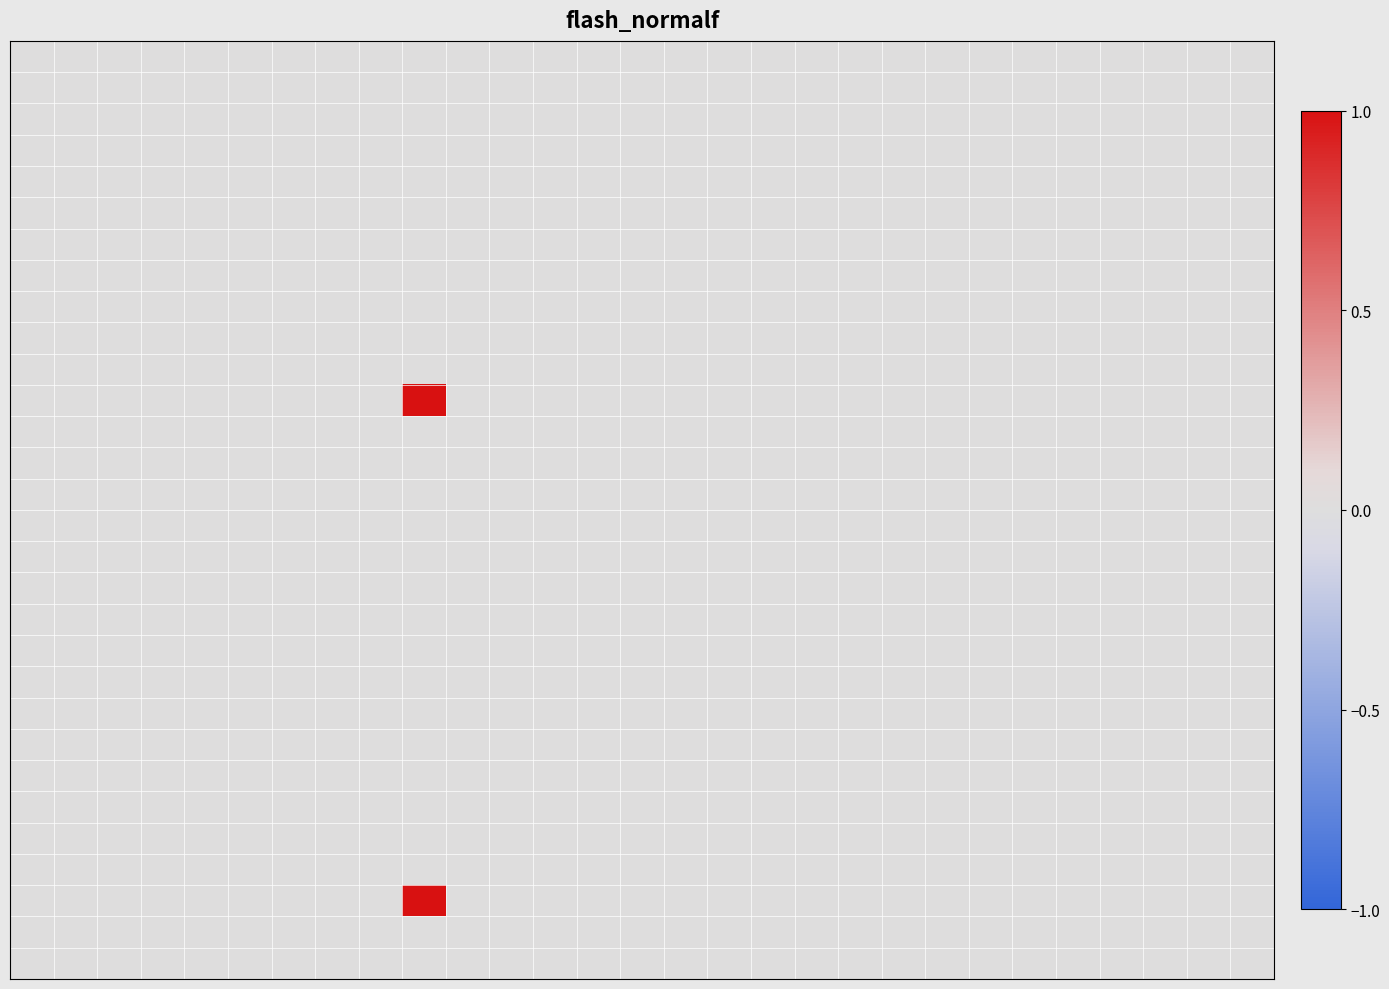

Which label corresponds to the largest value in the chart?

9